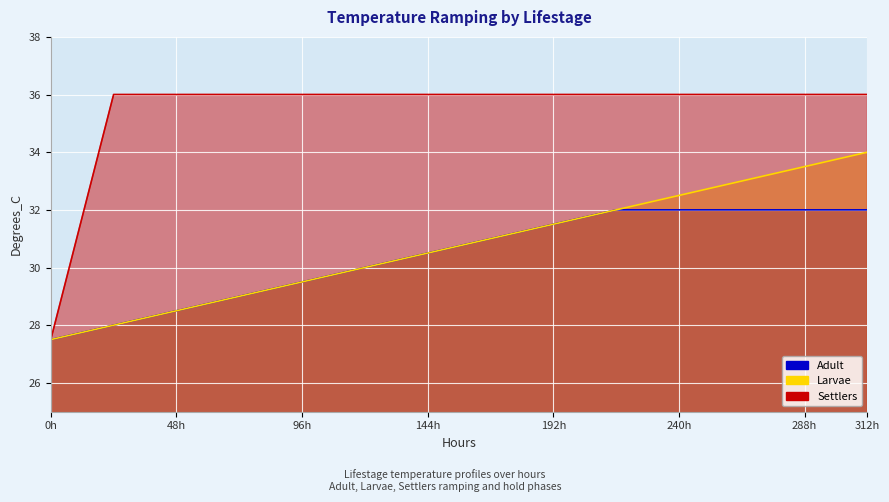

Which series has the largest range (max minus min)?

Settlers